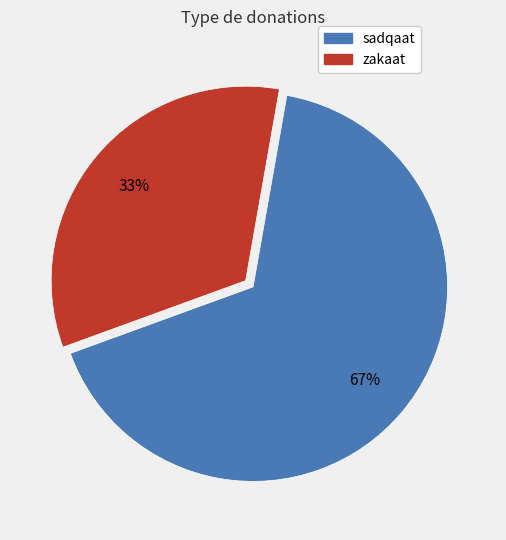

Rank the categories by value from lowest to highest.

zakaat, sadqaat